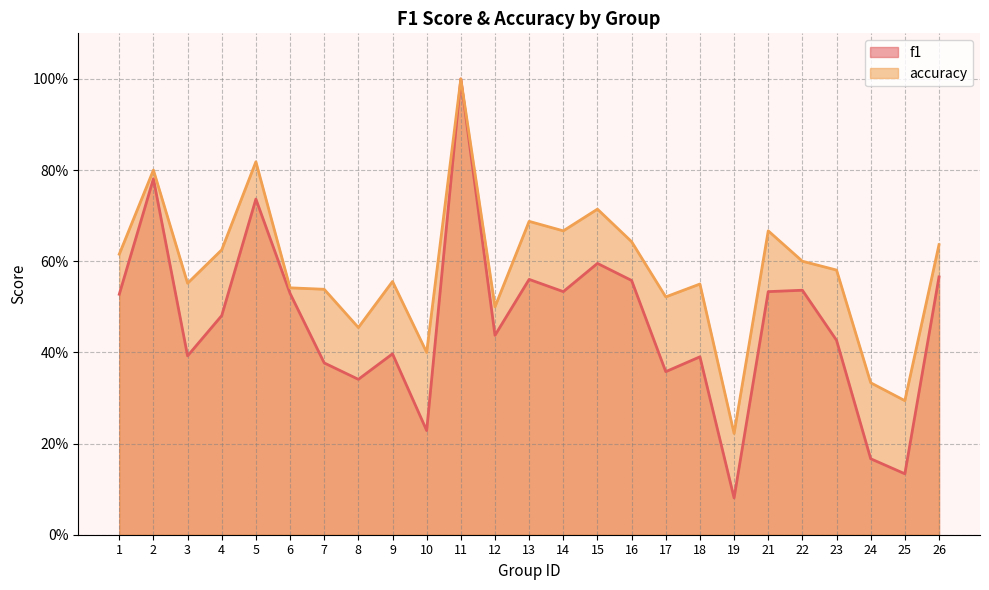

True or false: f1 and accuracy intersect in this chart.

False